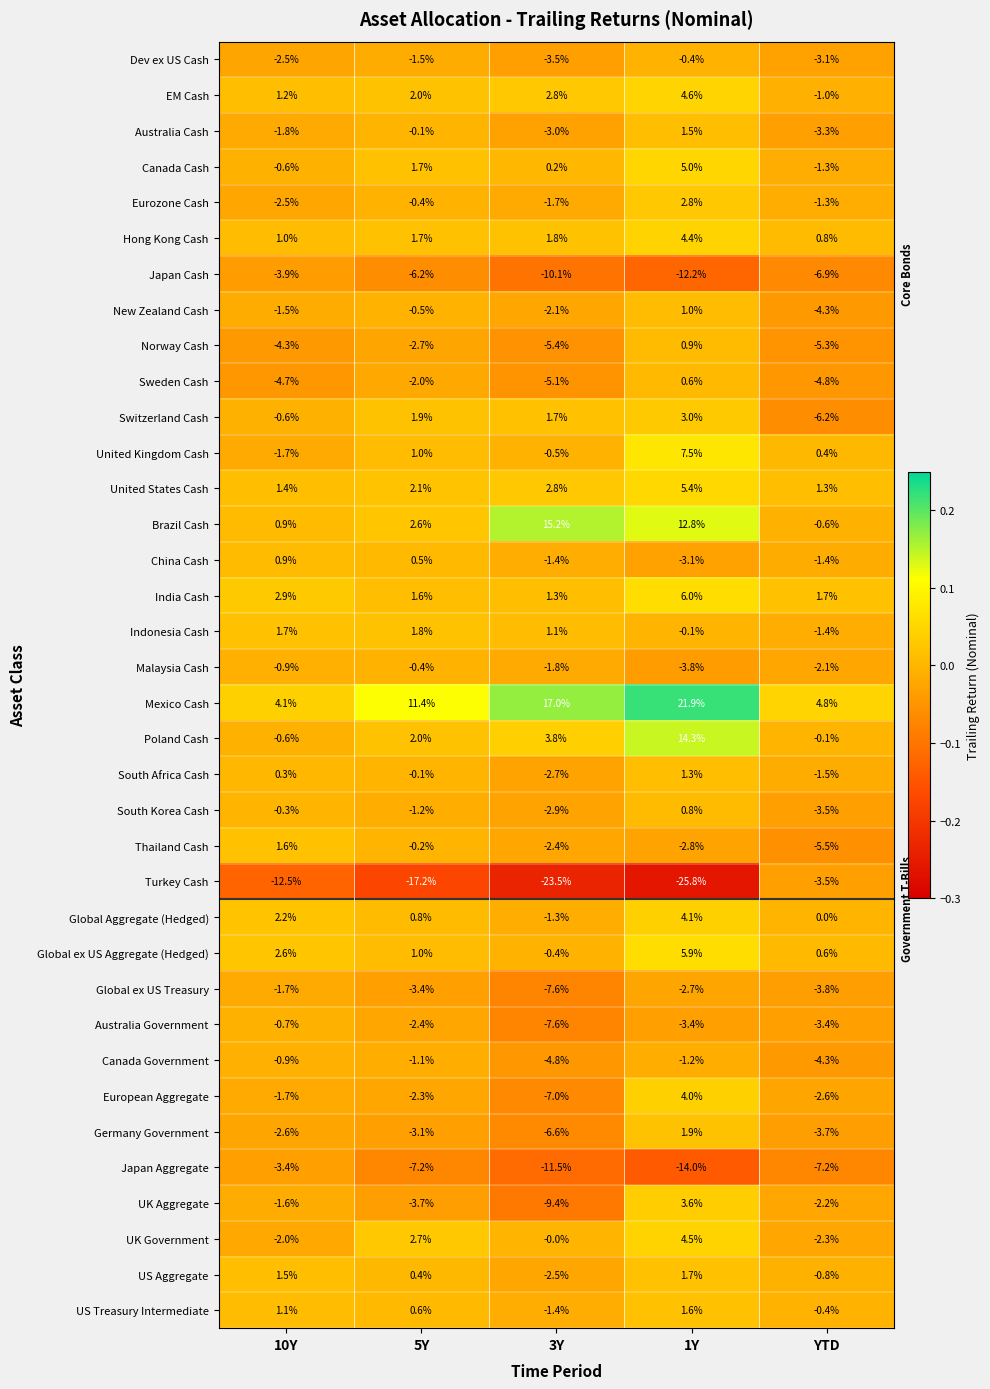

Between 5Y and YTD, which series saw the biggest shift?

Turkey Cash